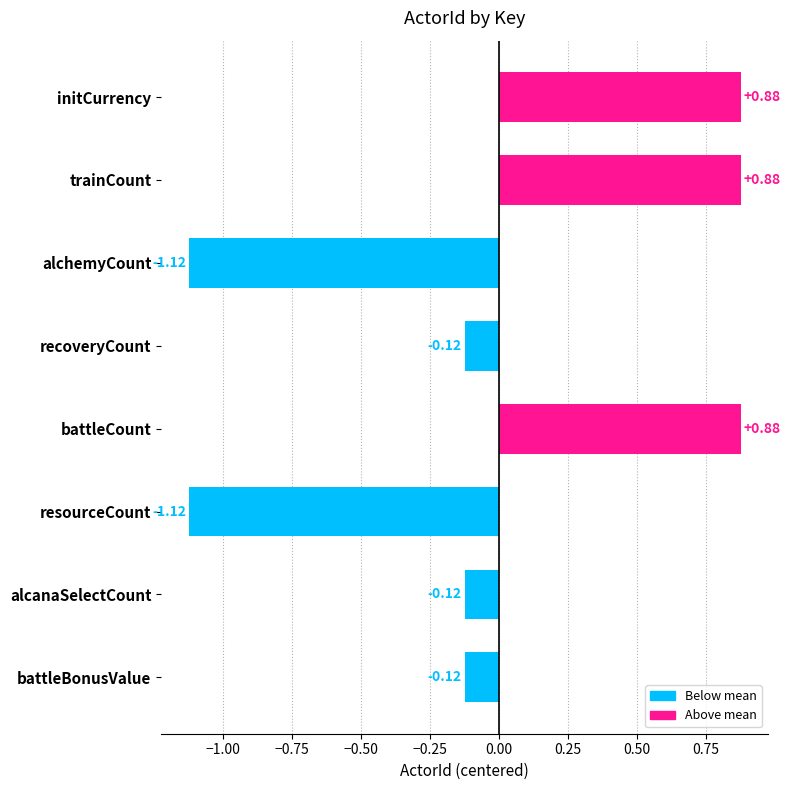

What is the label of the 2nd bar from the bottom?

alcanaSelectCount